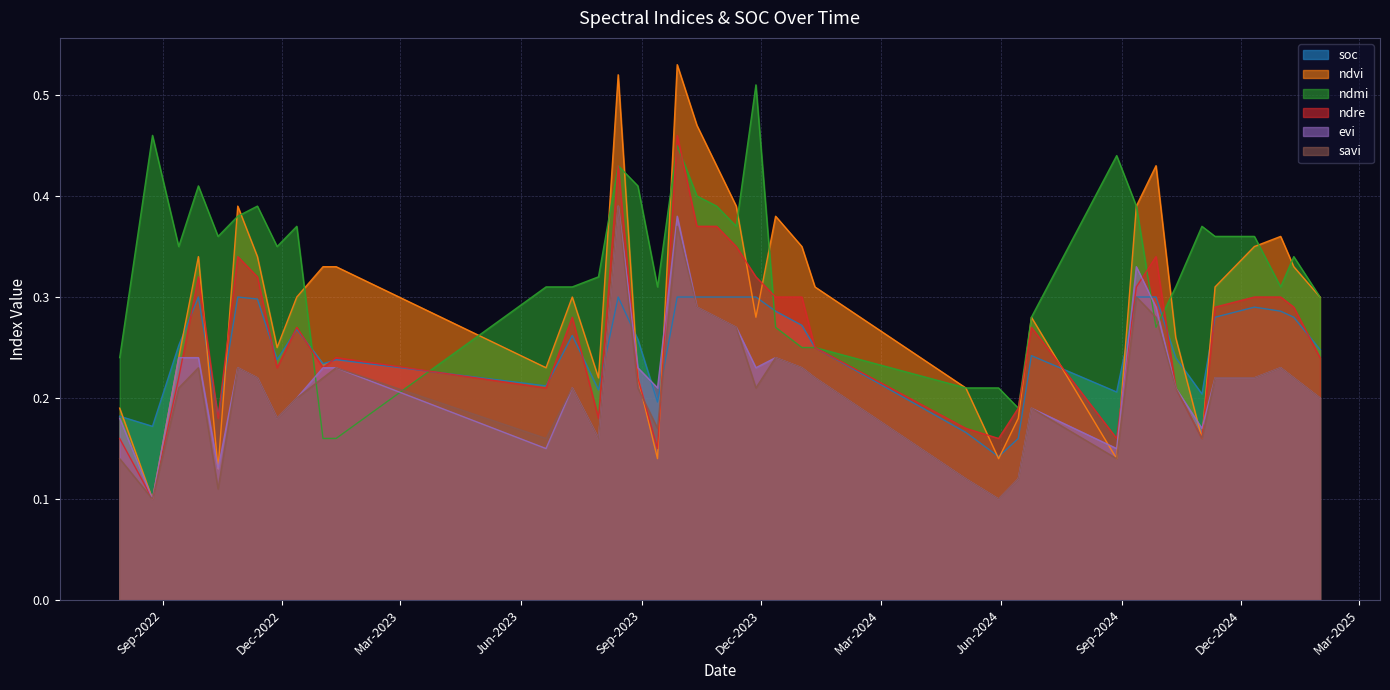

Does the chart display data point markers on the line(s)?

No